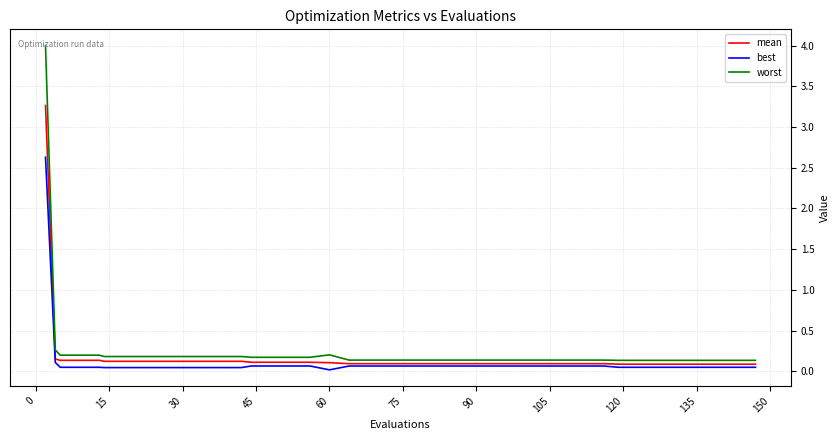

Which series has the widest spread of values?

worst